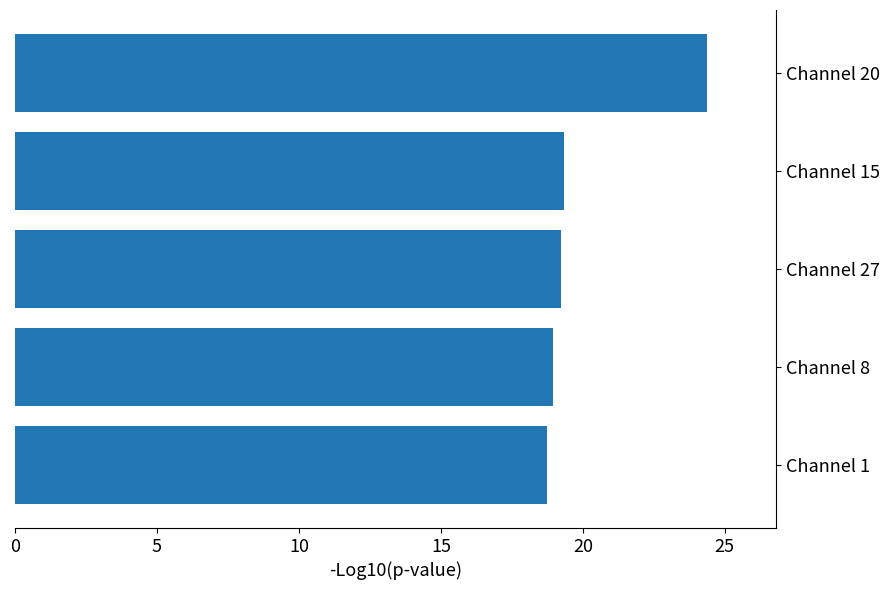

At which category does the chart reach its peak across all series?

Channel 20